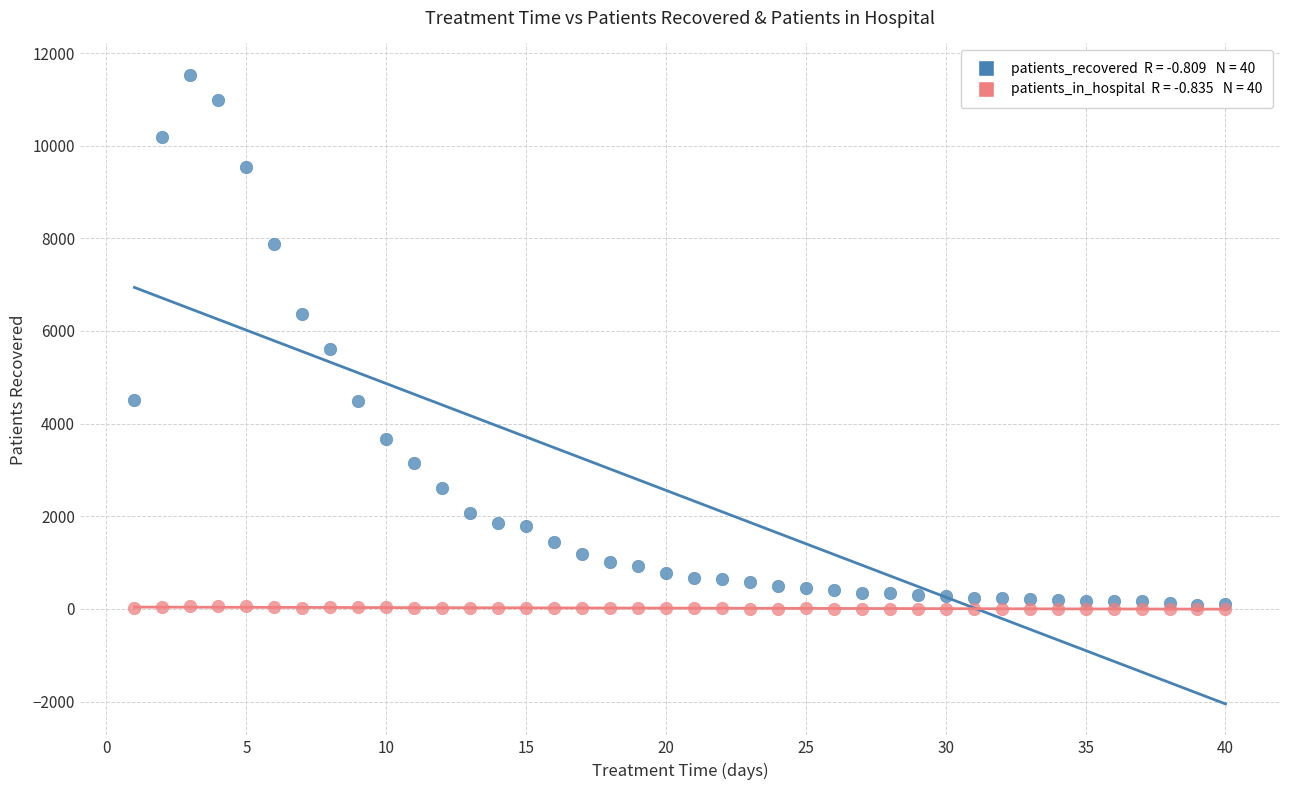

Across all series, what Y value is closest to 5764?

5600